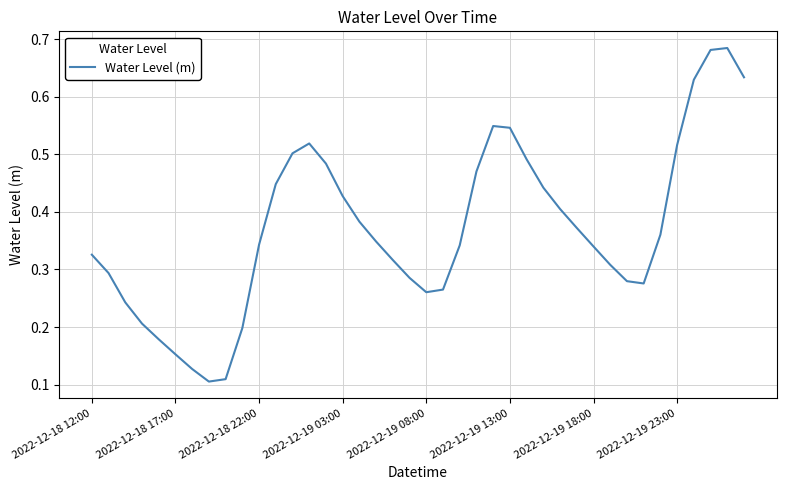

Does the chart display data point markers on the line(s)?

No